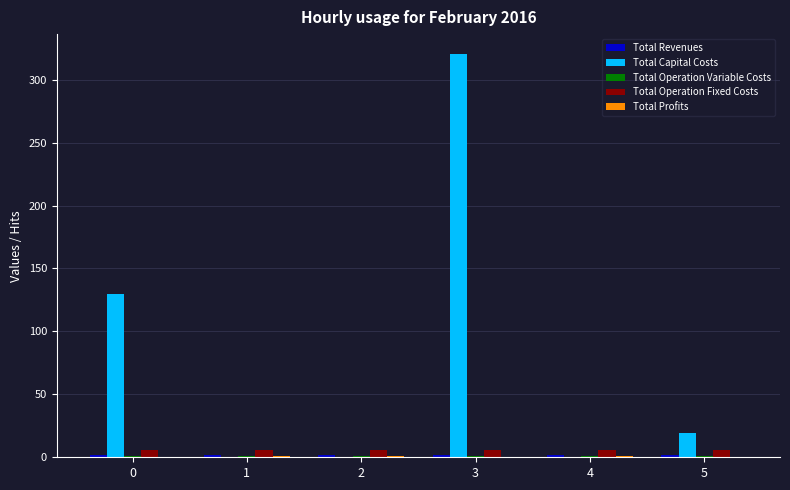

How many Total Operation Fixed Costs values are between 5 and 6?

6